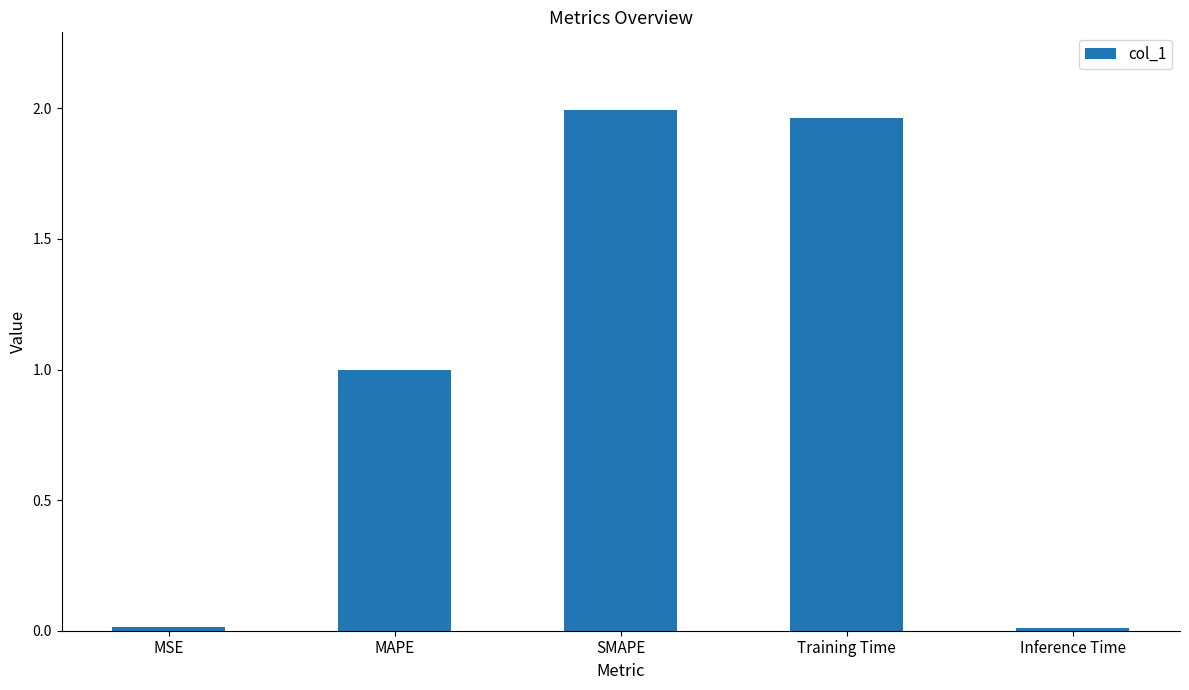

What is the label of the 4th bar from the left?

Training Time